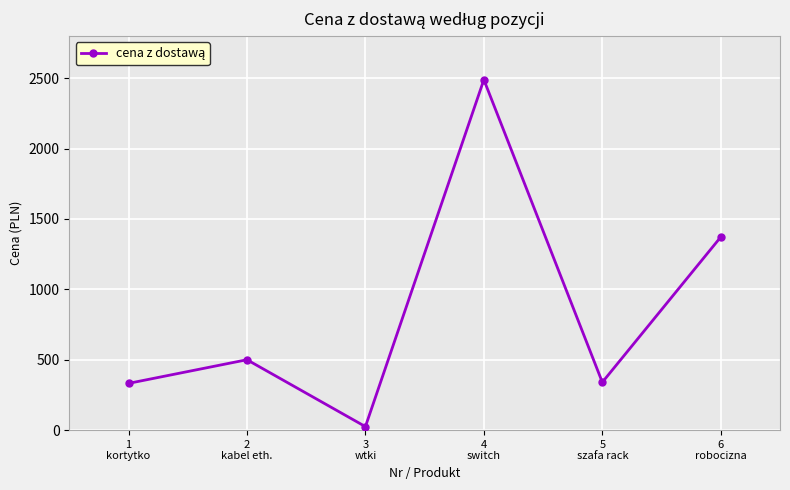

What is the label of the 2nd point from the left?

2
kabel eth.